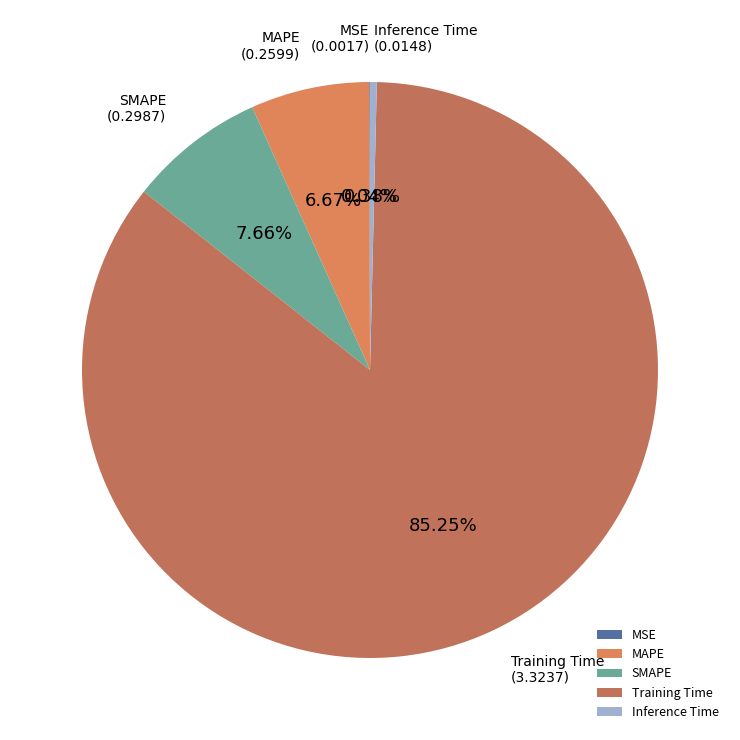

Combined, do Training Time and SMAPE account for over 50%?

Yes